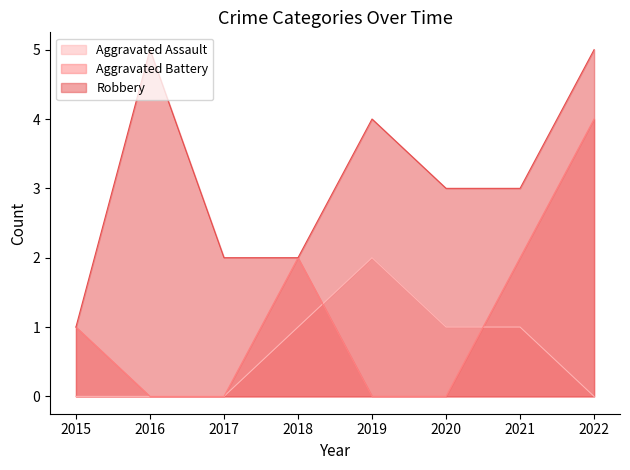

True or false: Aggravated Assault has more than 2 interior local peaks.

False